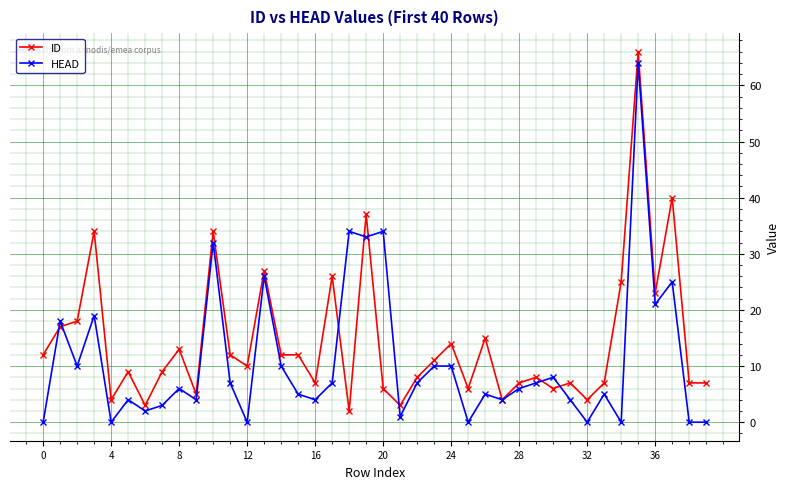

Which series has the largest total across all categories?

ID